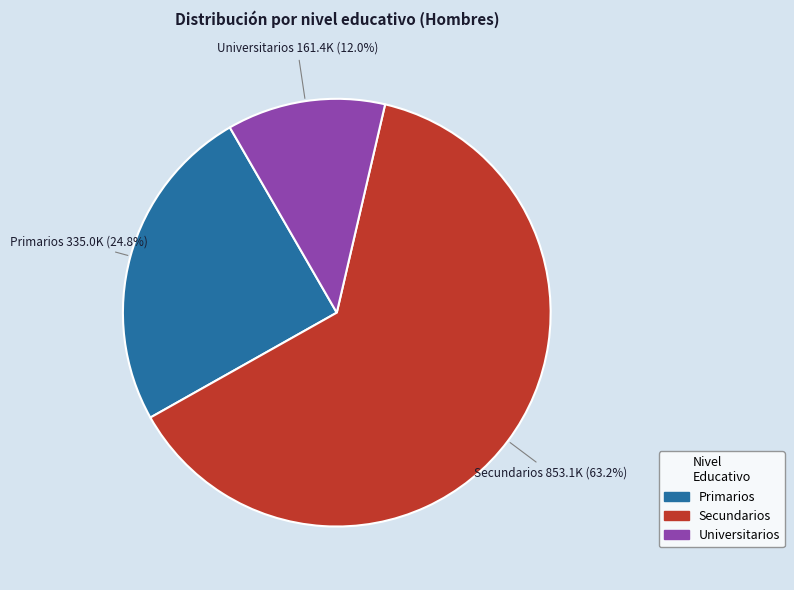

Is the sum of Secundarios and Universitarios greater than half?

Yes